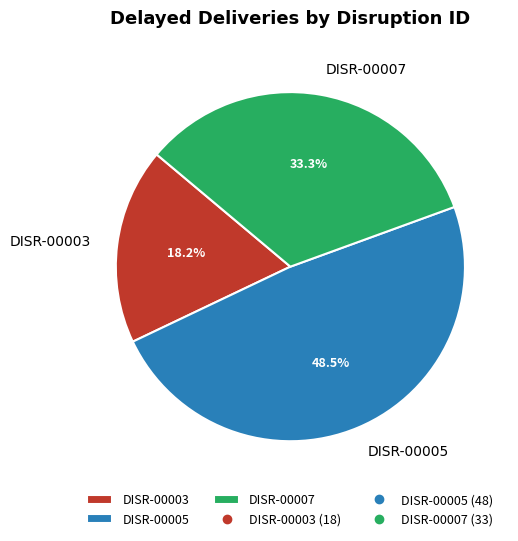

Approximately how many times larger is the value at DISR-00003 compared to DISR-00007?

0.5